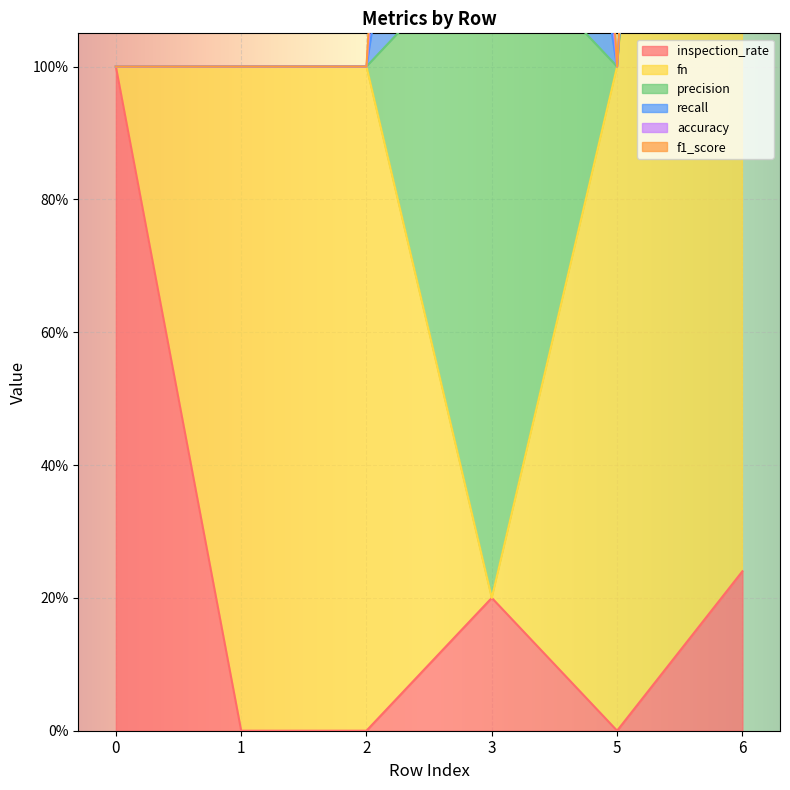

Count the inspection_rate values in the range 0 to 1.

6